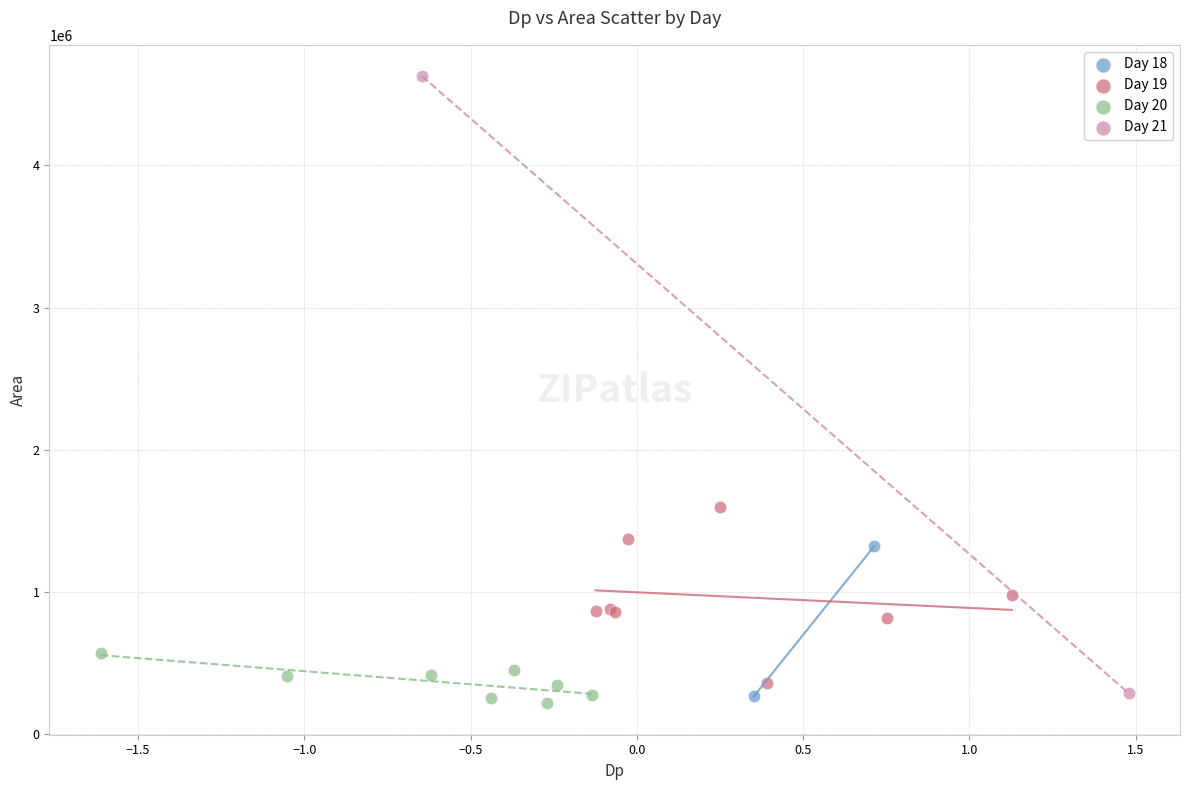

Which series reaches the maximum Y coordinate?

Day 21